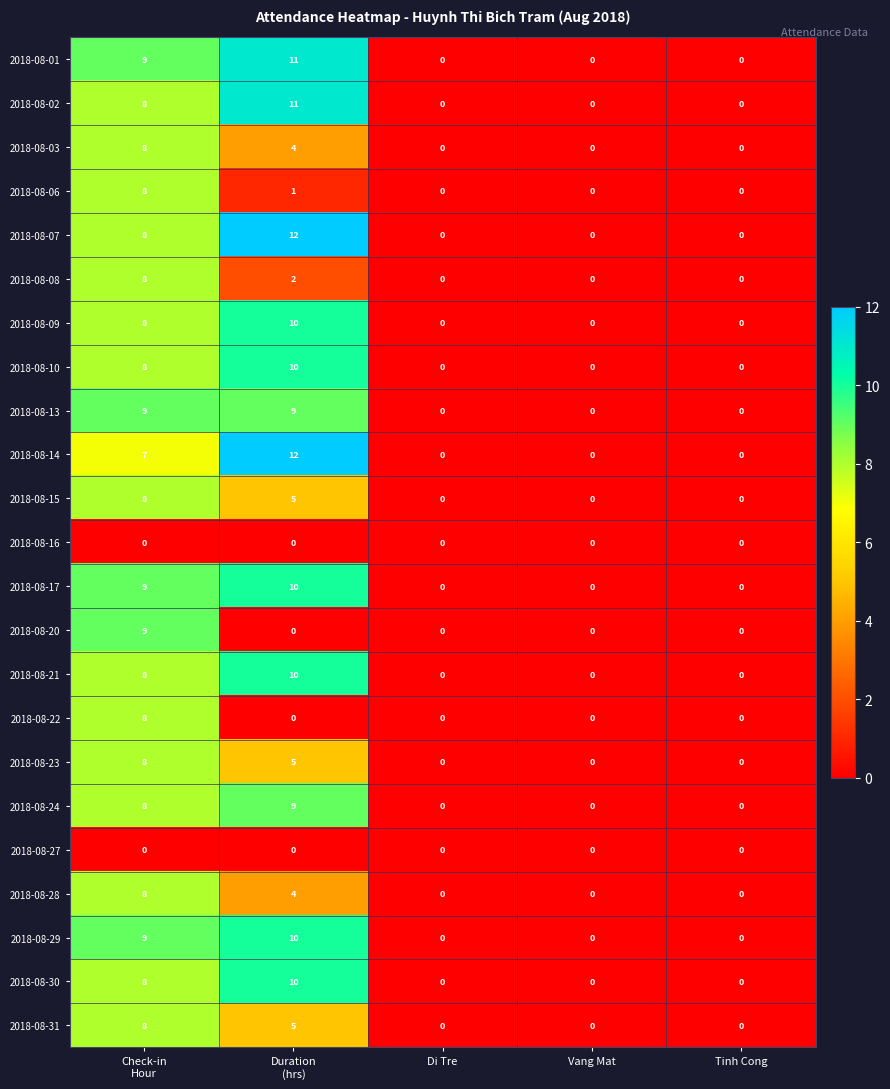

Which series changed the most between Check-in
Hour and Duration
(hrs)?

2018-08-20